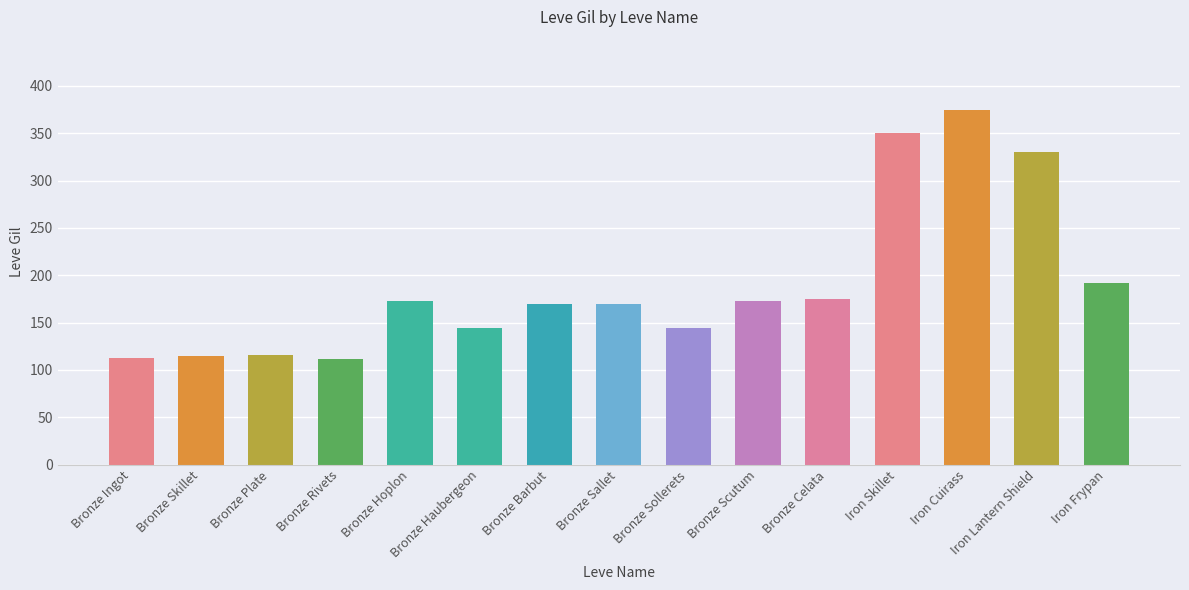

What is the difference between the values at Iron Frypan and Bronze Plate?

76